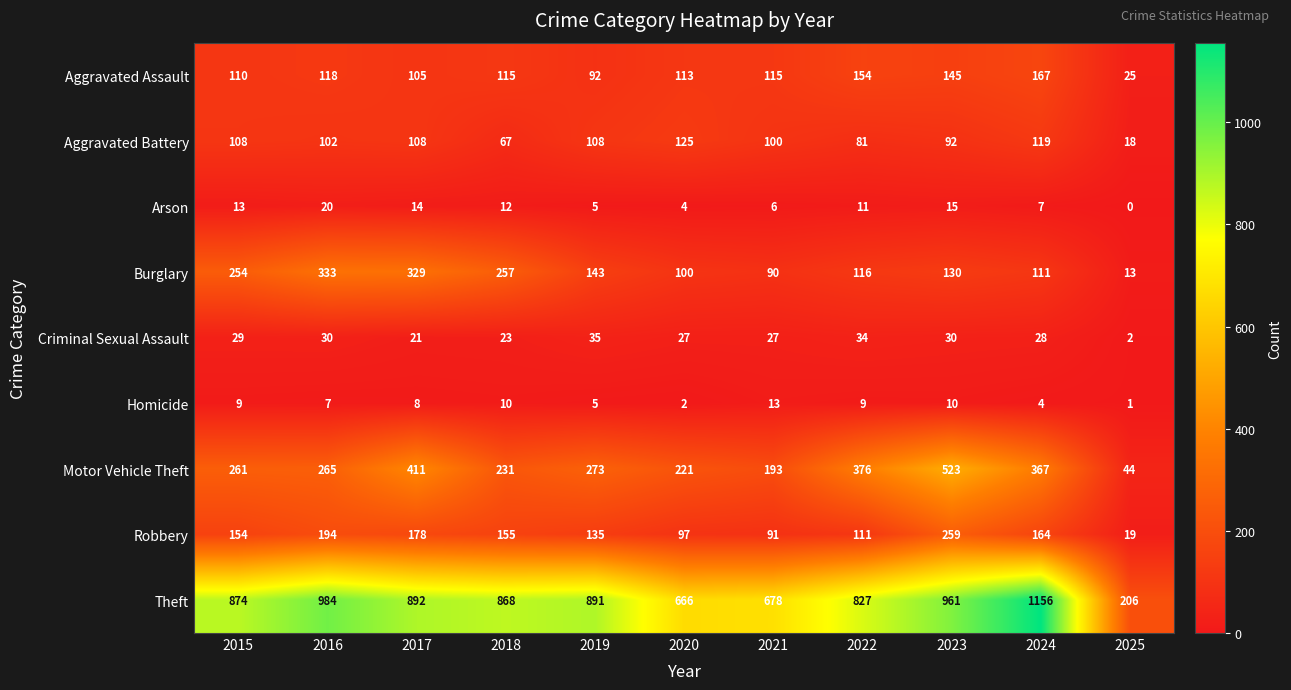

List the series in order of their peak value, highest first.

Theft, Motor Vehicle Theft, Burglary, Robbery, Aggravated Assault, Aggravated Battery, Criminal Sexual Assault, Arson, Homicide